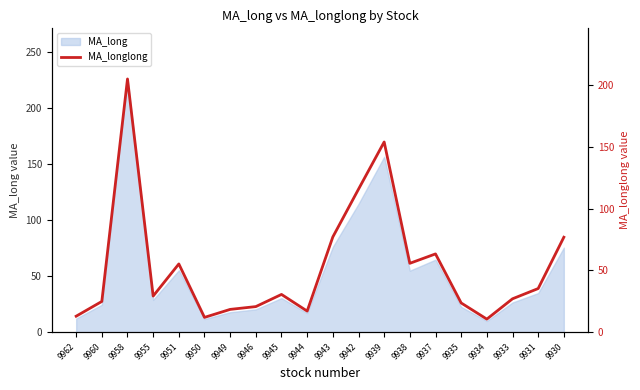

What is the change in value from 9962 to 9935?

+10.7